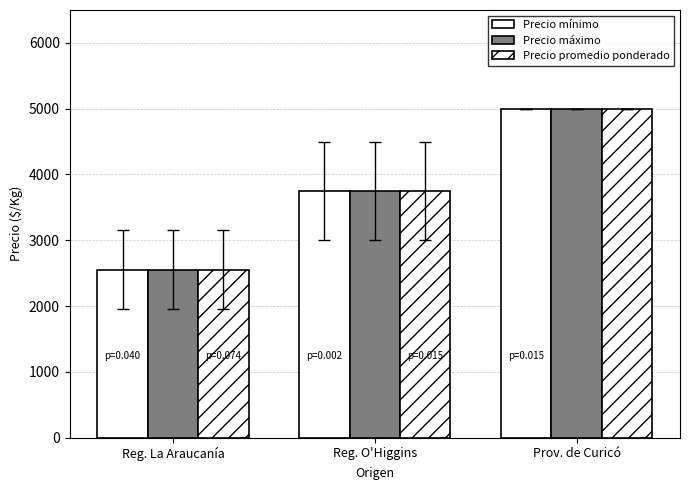

Which category has the highest value across all series?

Prov. de Curicó